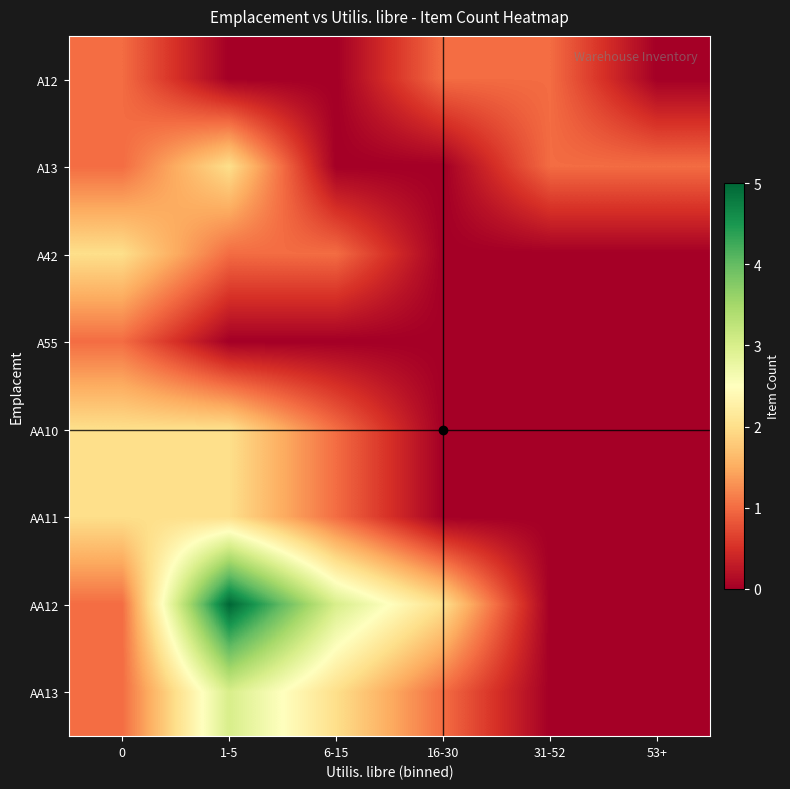

Which series has the widest spread of values?

AA12